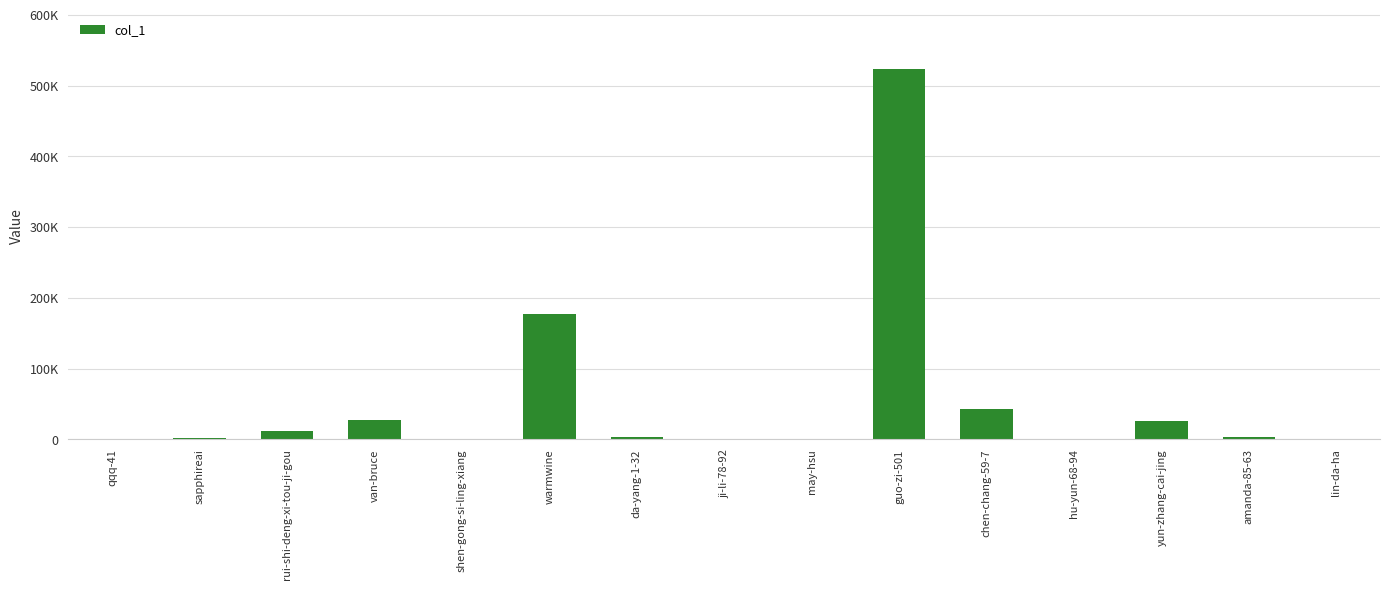

What is the difference between the values at yun-zhang-cai-jing and shen-gong-si-ling-xiang?

25508